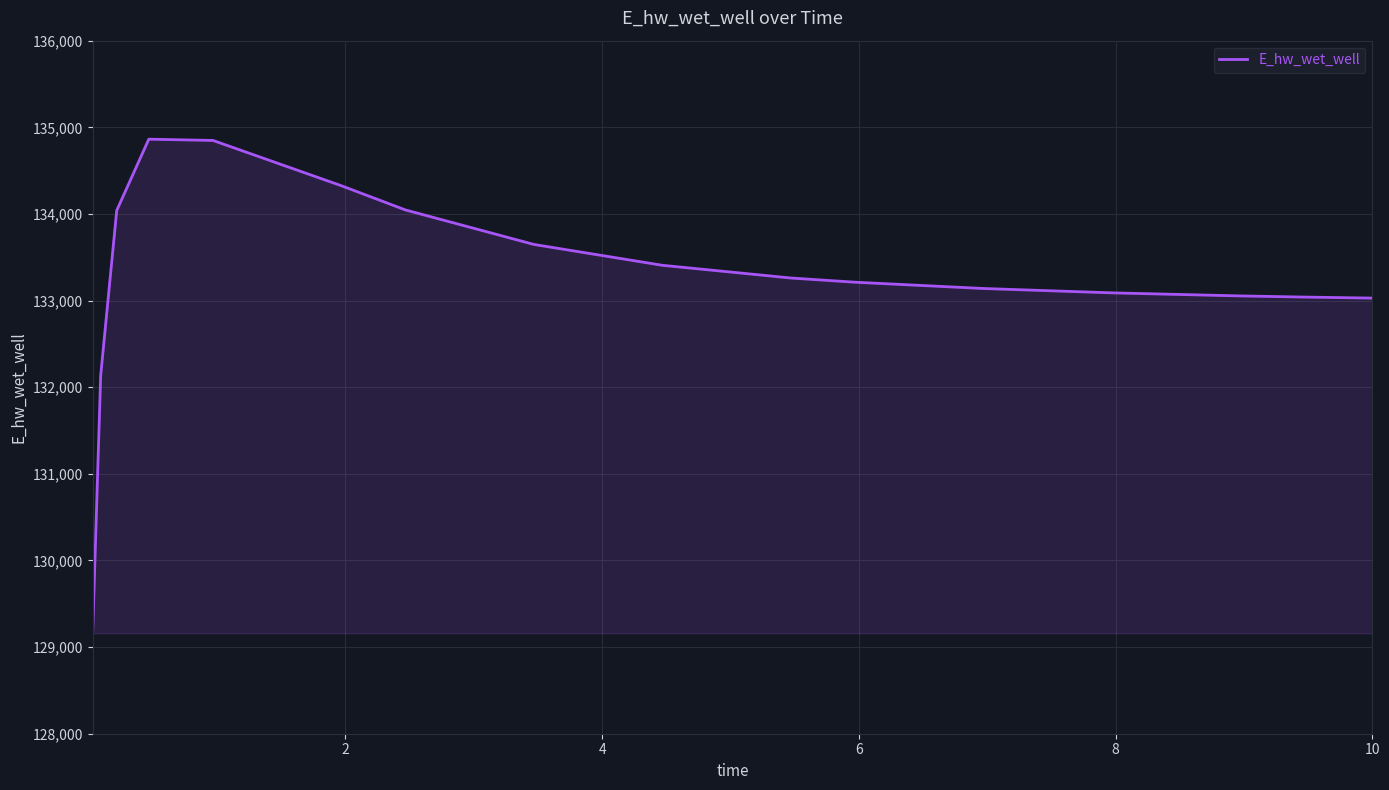

What is the minimum value shown in the chart?

129157.8